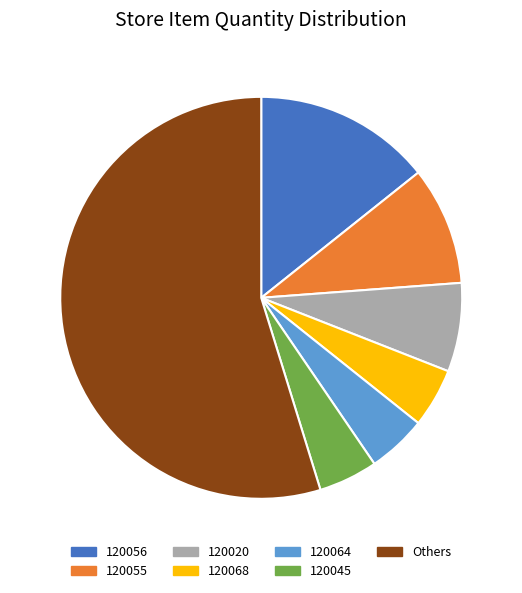

Is there a majority slice in this chart?

Yes